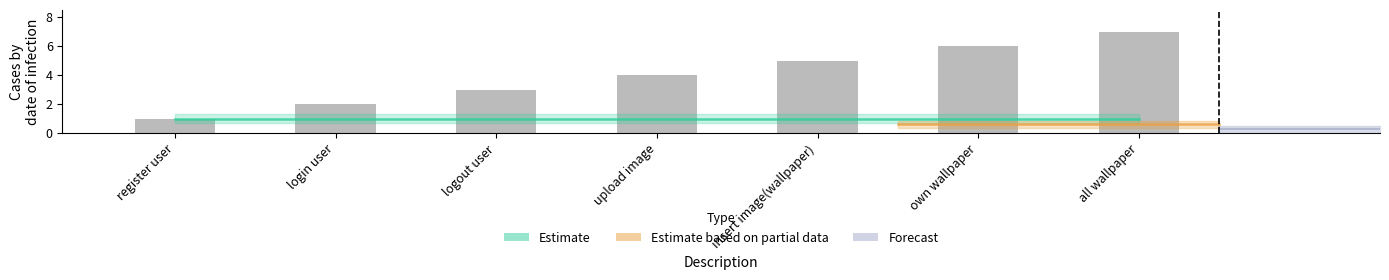

How many bars are there in total?

7